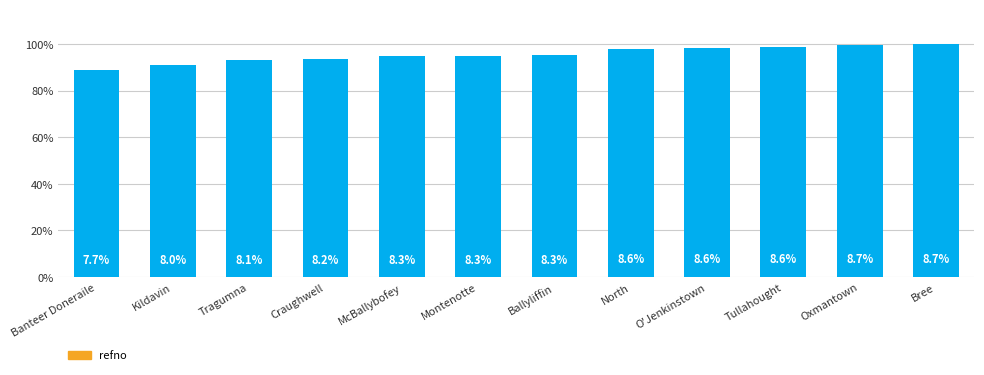

Which has a higher value, Oxmantown or North?

Oxmantown